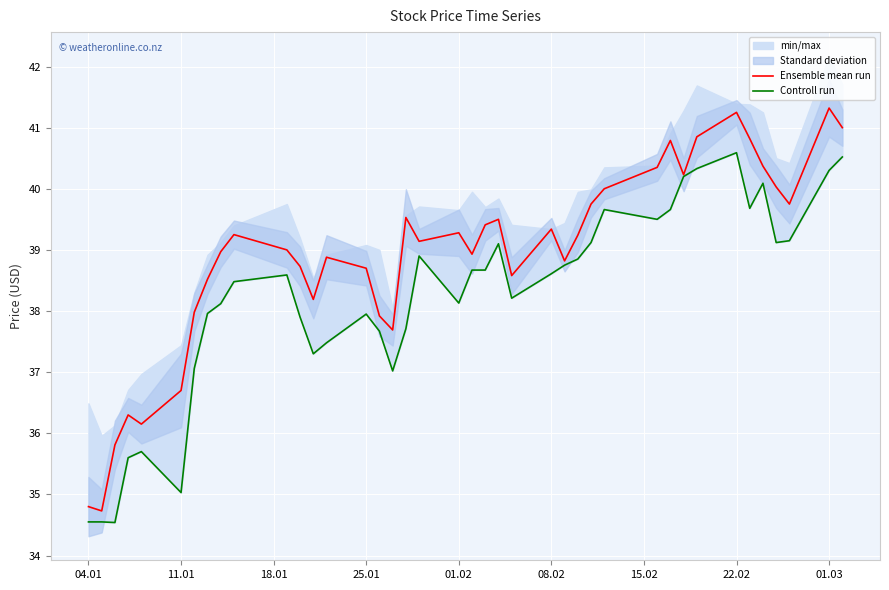

What is the maximum value shown in the chart?

41.3